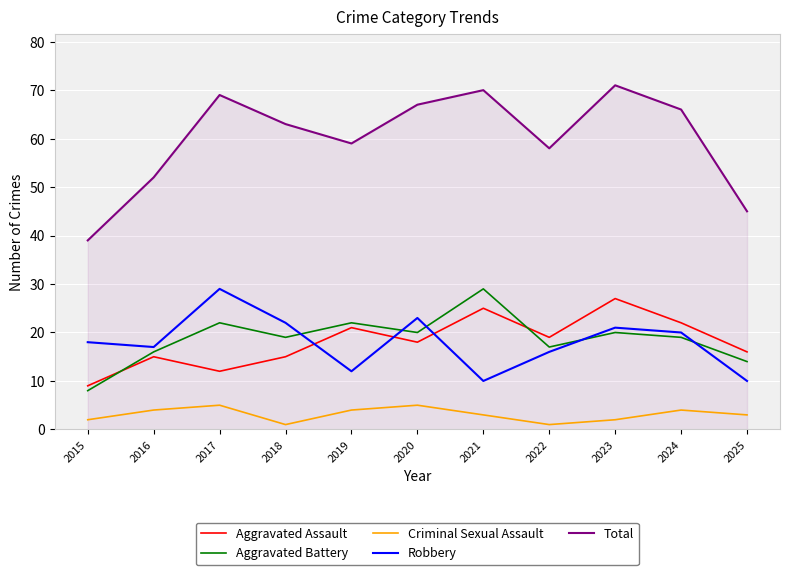

True or false: Total has a value of 63 at 2018.

True